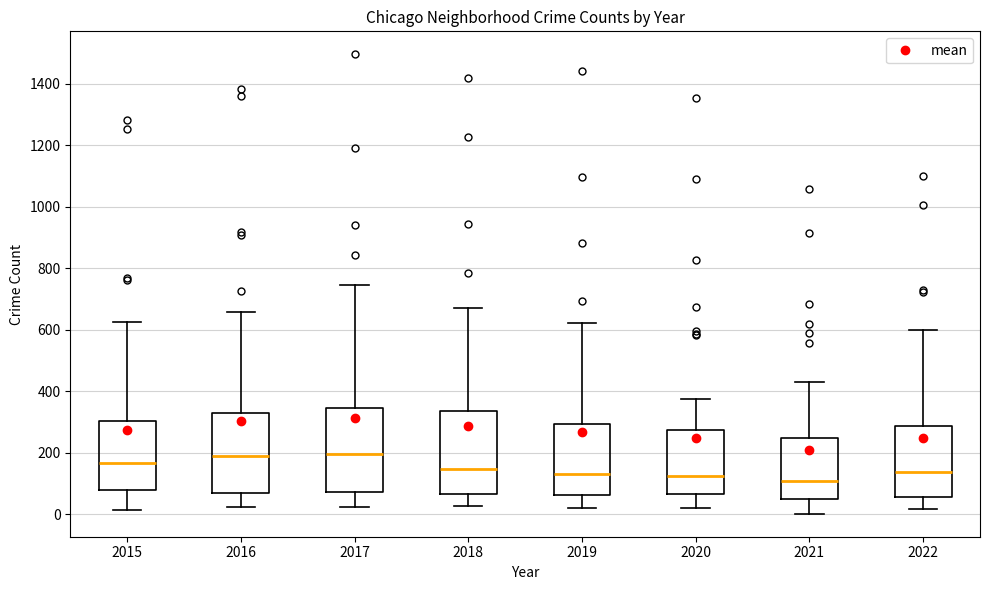

Reading left to right, transcribe this box plot: for each box, give where its median line is, the range the box spans, and where its two whiskers end, as read against the y-axis. The values are not printed on the chart, so give them approximately, as read against the axis.

2015: median 160, box 80 to 300, whiskers 20 to 620
2016: median 200, box 60 to 340, whiskers 20 to 660
2017: median 200, box 80 to 340, whiskers 20 to 740
2018: median 140, box 60 to 340, whiskers 20 to 680
2019: median 140, box 60 to 300, whiskers 20 to 620
2020: median 120, box 60 to 280, whiskers 20 to 380
2021: median 100, box 60 to 240, whiskers 0 to 440
2022: median 140, box 60 to 280, whiskers 20 to 600